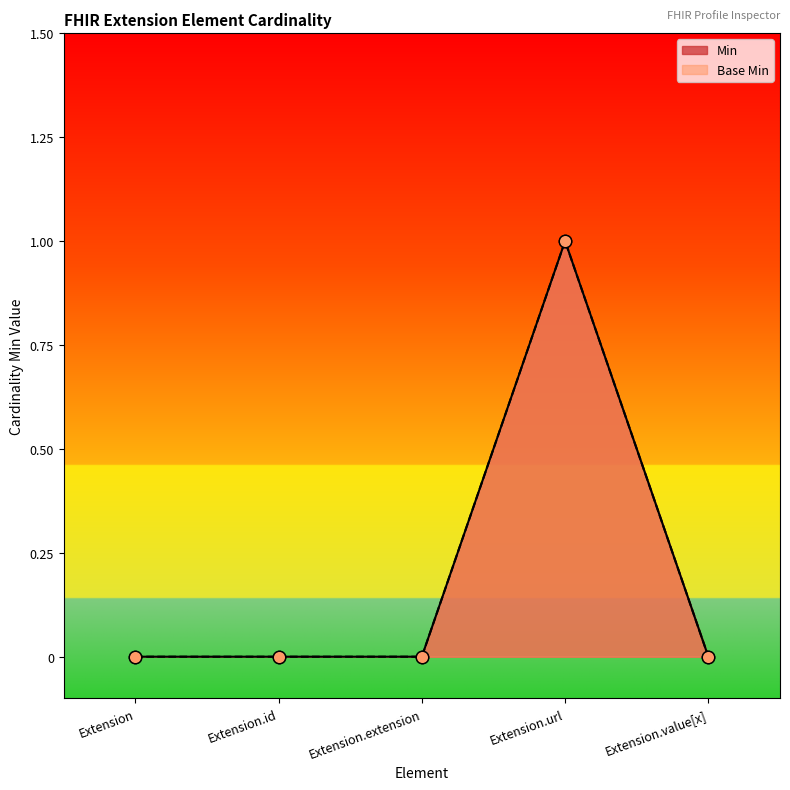

Which series reaches the maximum Y coordinate?

Min